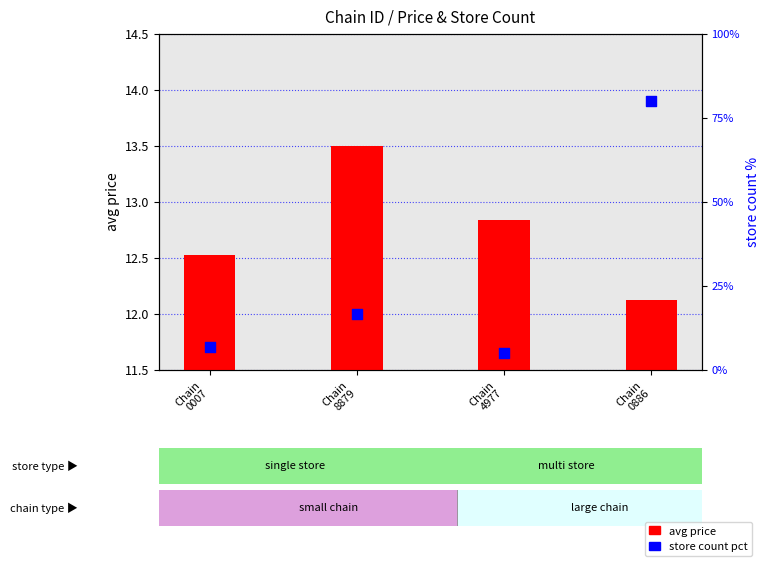

Is the value of avg price at Chain
4977 greater than the value of store count pct at Chain
0007?

Yes